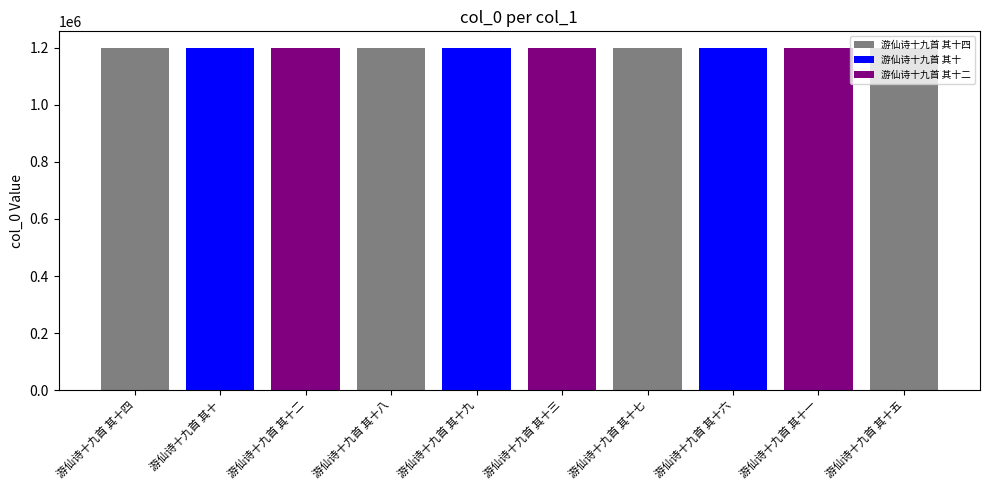

What is the label of the 7th bar from the right?

游仙诗十九首 其十八